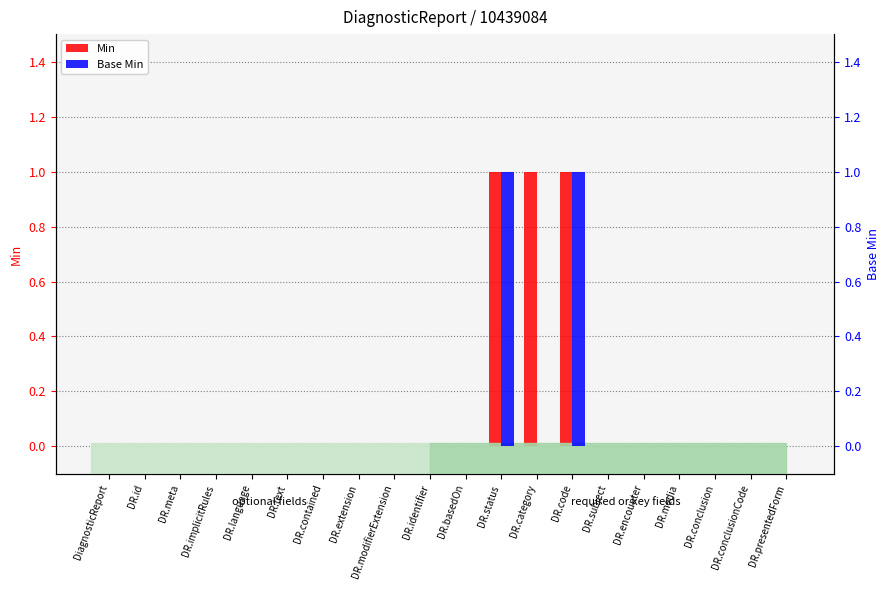

The Base Min series shows 0 at DR.presentedForm. True or false?

False